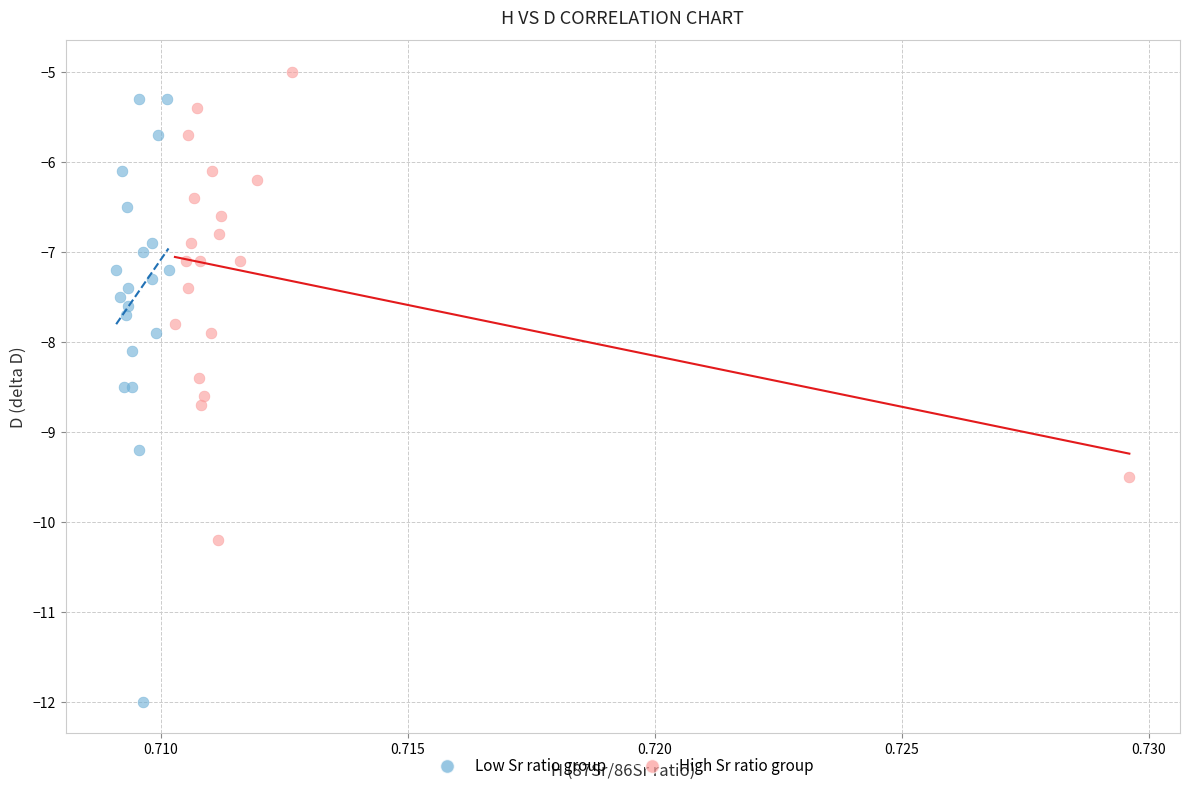

Which series has the widest spread of Y values?

Low Sr ratio group